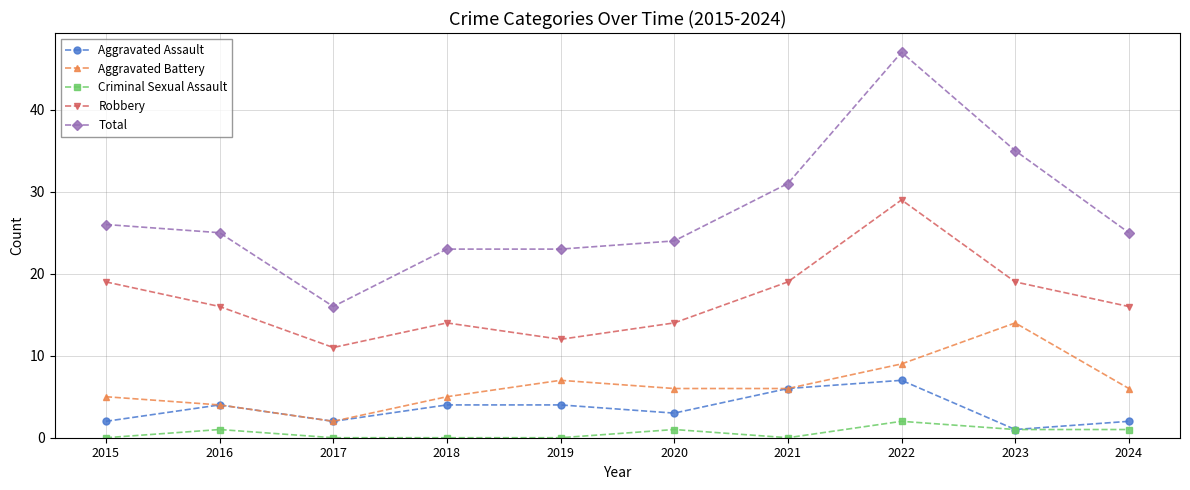

Which series has the largest range (max minus min)?

Total